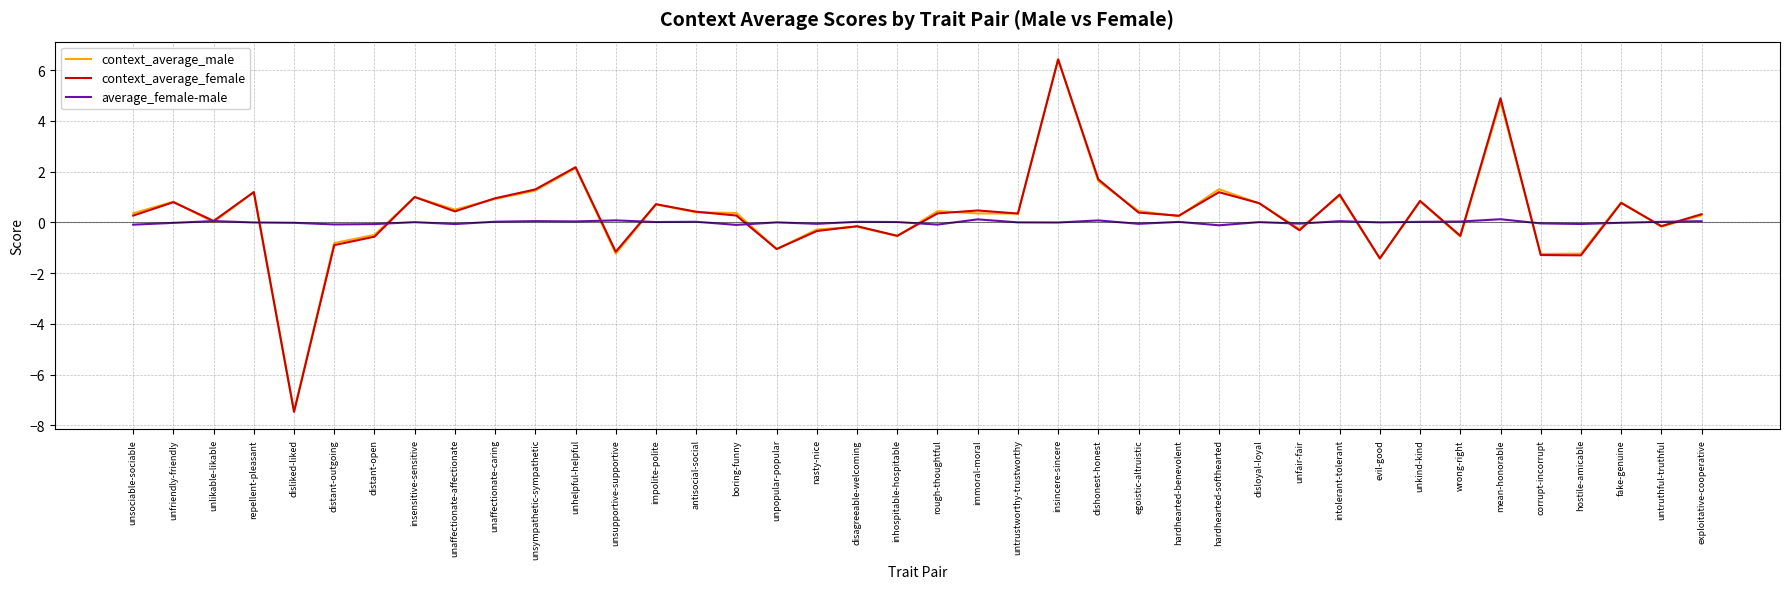

Which series has the largest range (max minus min)?

context_average_female